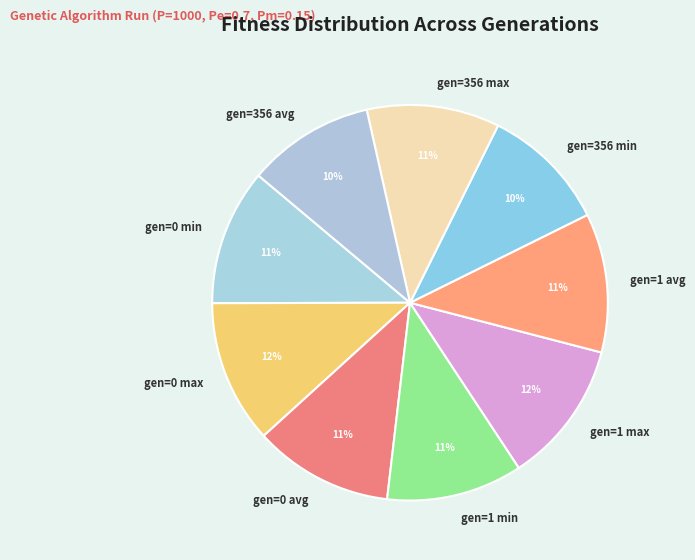

True or false: gen=356 avg accounts for 10% of the total.

True